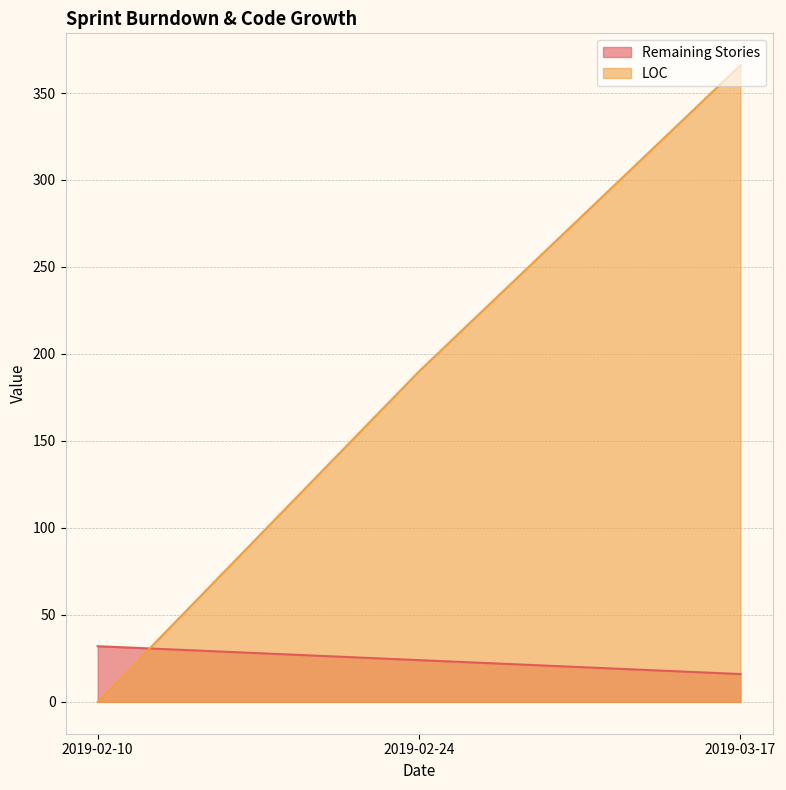

Reading left to right, what are all the values shown in this chart?

Remaining Stories: 2019-02-10=32	2019-02-24=24	2019-03-17=16
LOC: 2019-02-10=0	2019-02-24=190	2019-03-17=366